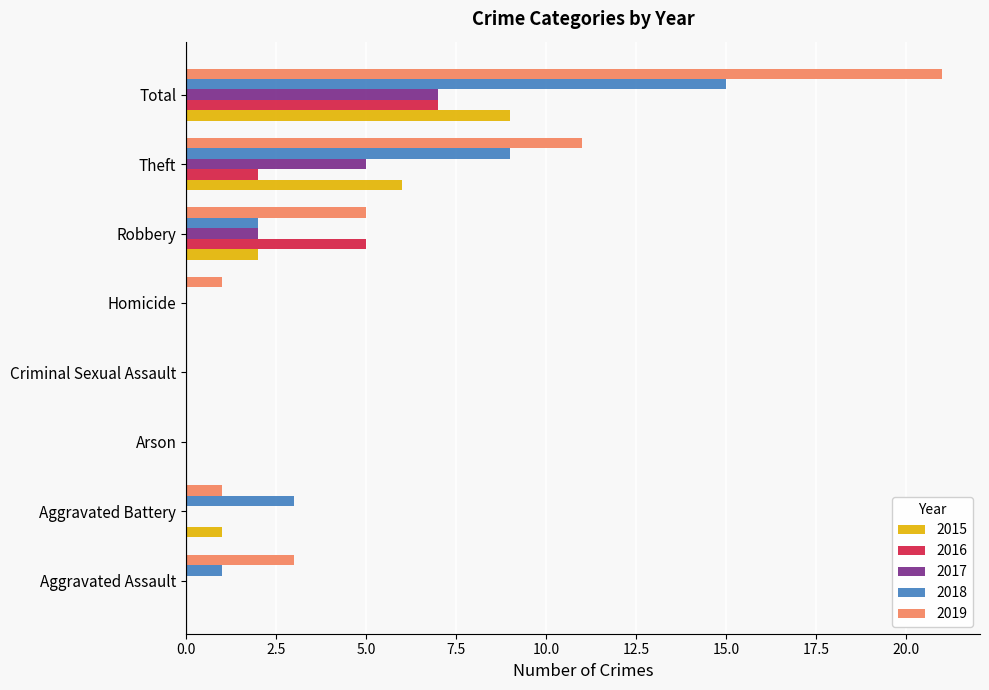

Count the number of data series in this chart.

5